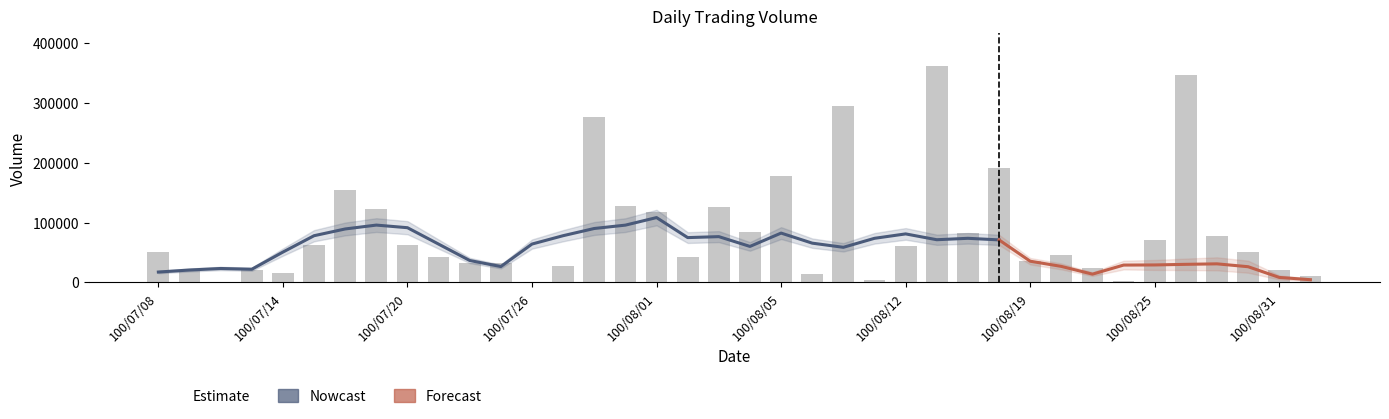

What is the value of the 6th bar from the left?

63000